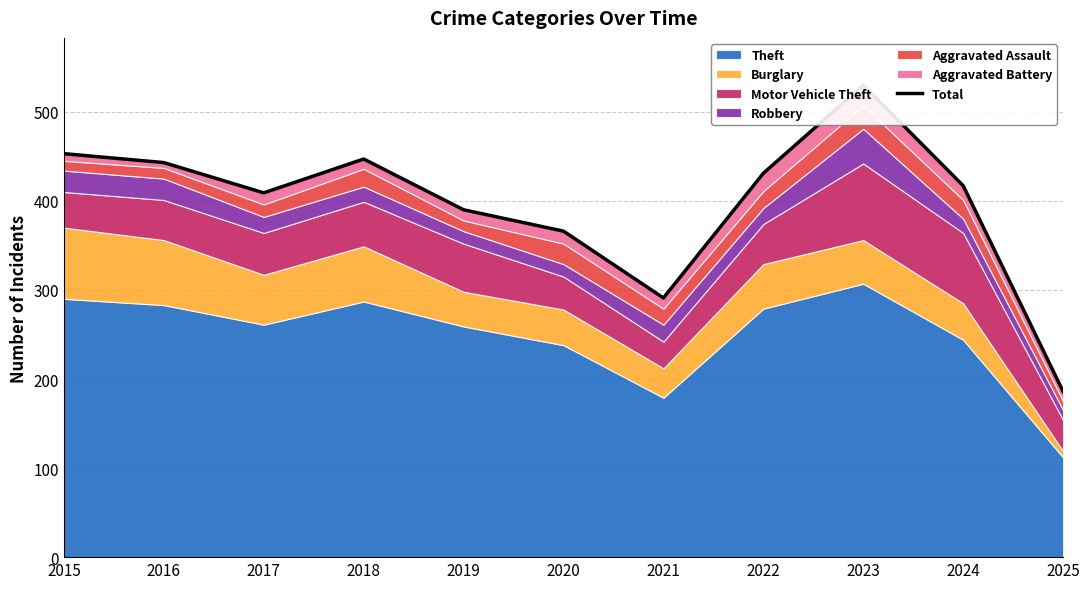

What is the change in value from 2019 to 2024?

+27